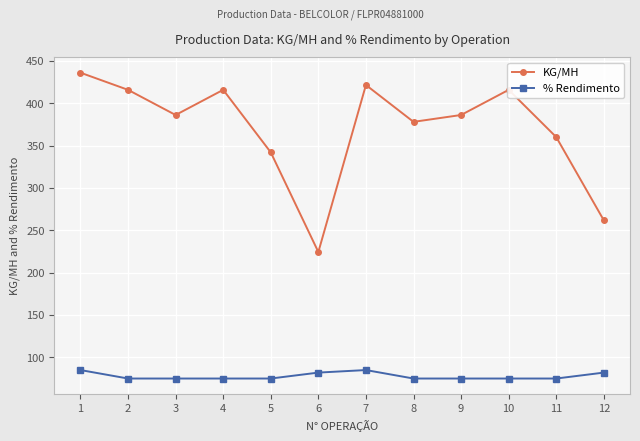

Read the % Rendimento value at 3.

75.0